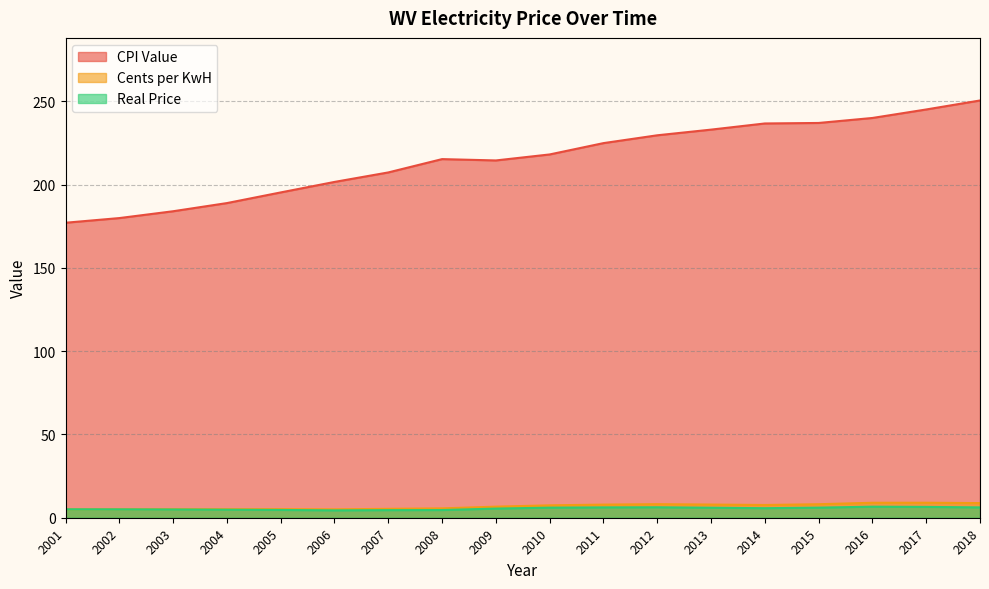

The CPI Value series shows 188.9 at 2004. True or false?

True